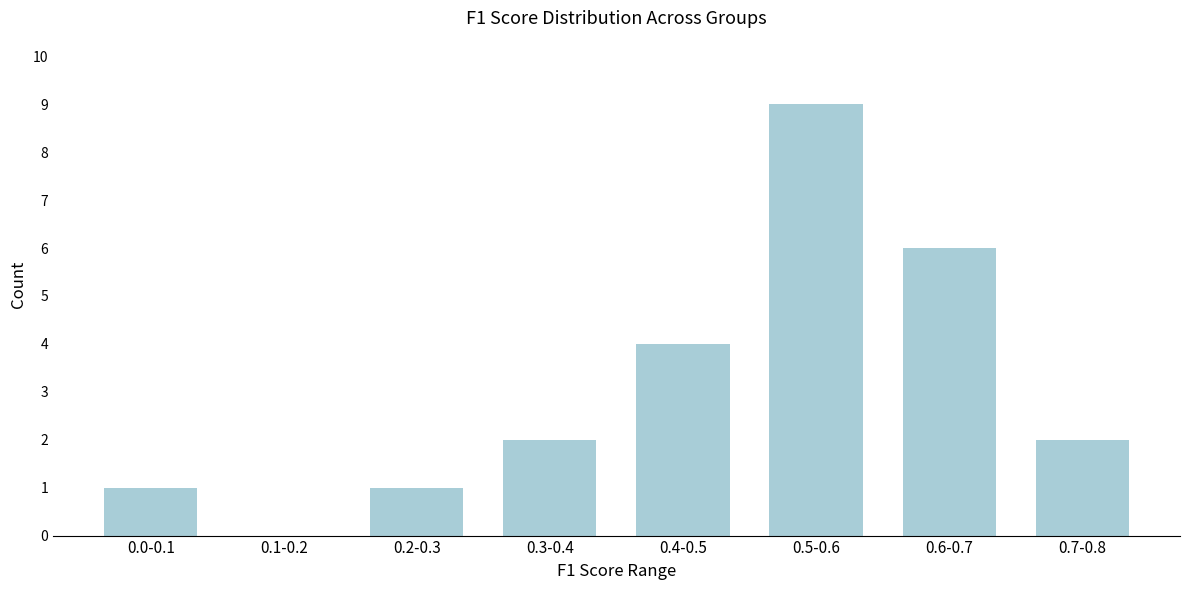

Reading left to right, what are all the values shown in this chart?

0.0-0.1=1	0.1-0.2=0	0.2-0.3=1	0.3-0.4=2	0.4-0.5=4	0.5-0.6=9	0.6-0.7=6	0.7-0.8=2